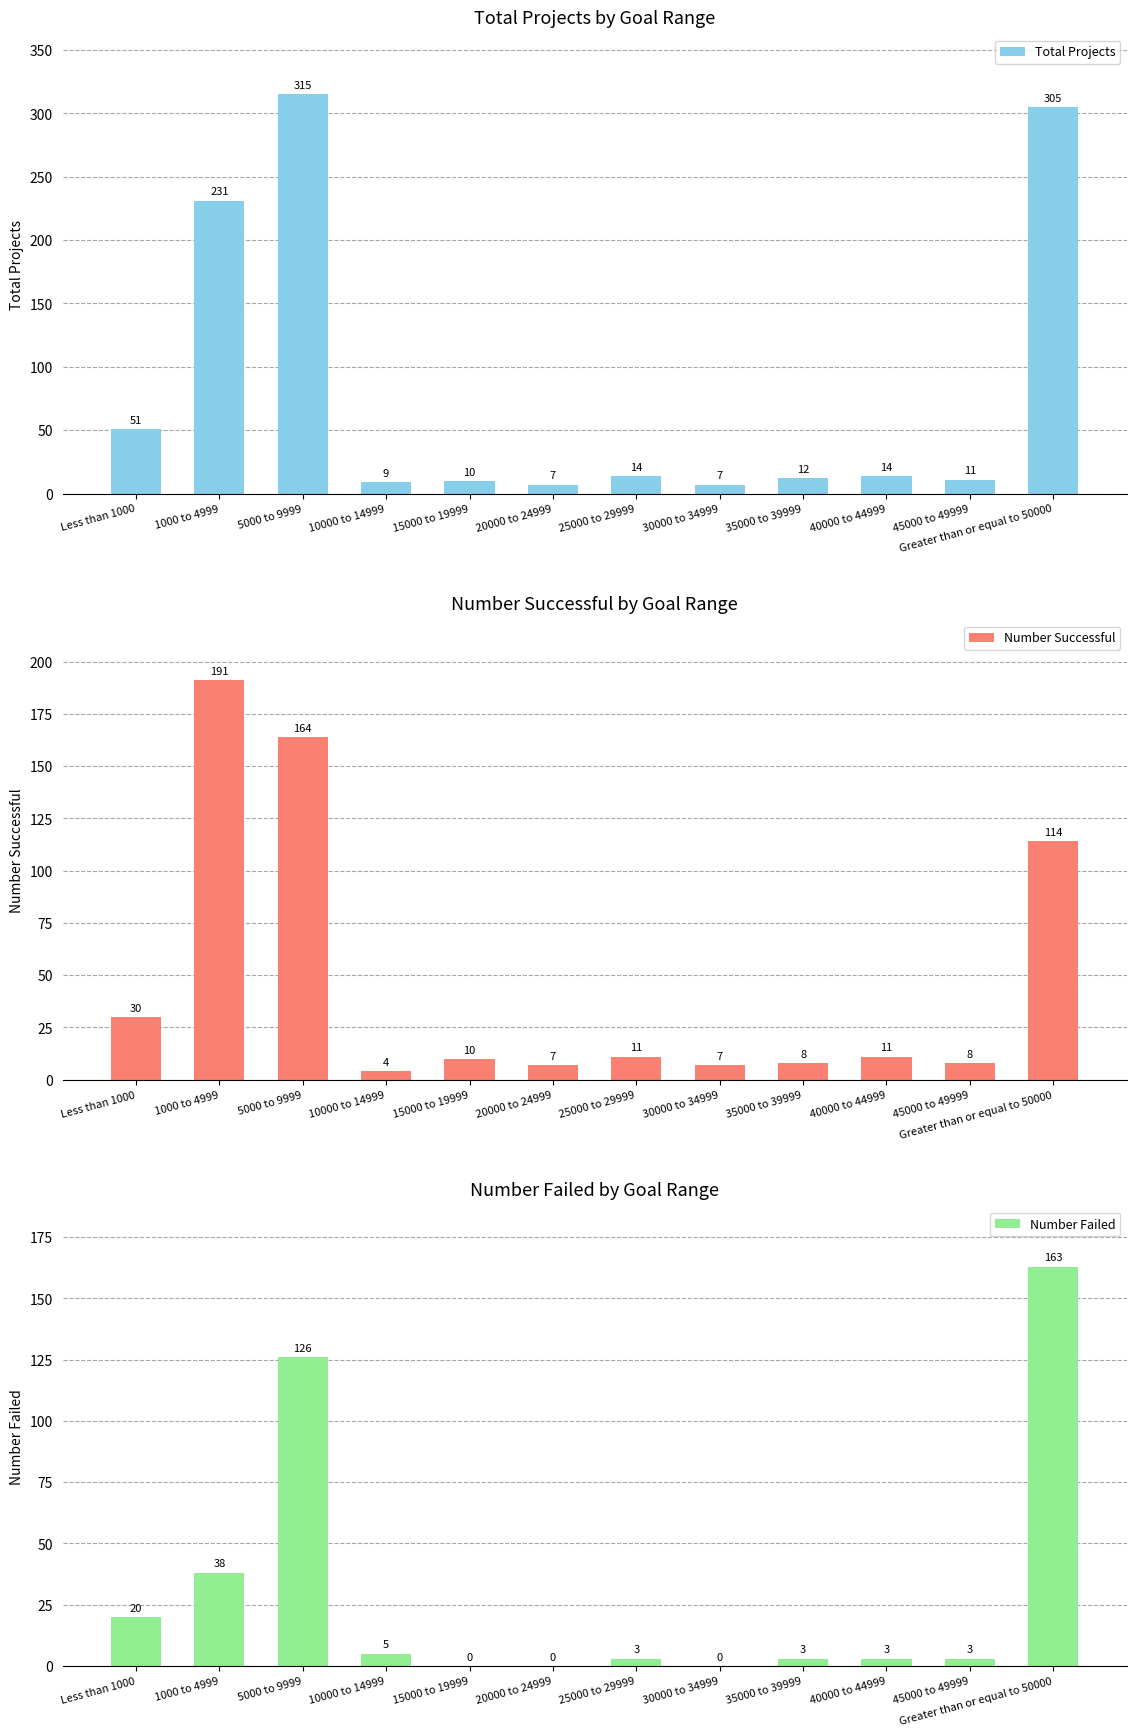

True or false: Number Failed has a value of 5 at 40000 to 44999.

False